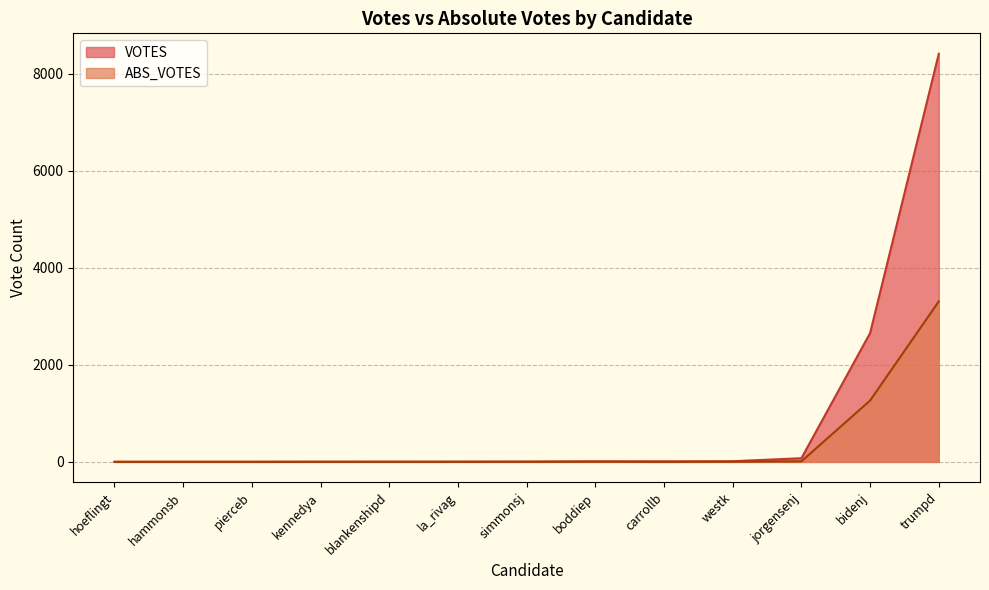

List the series in order of their peak value, lowest first.

ABS_VOTES, VOTES